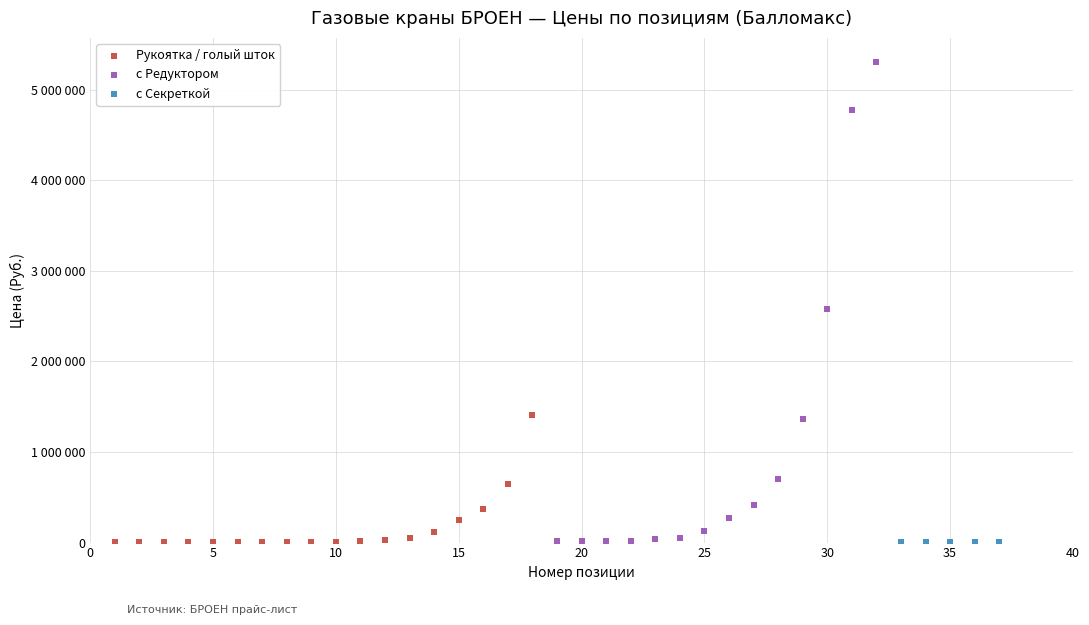

What are all the series names shown in the legend?

Рукоятка / голый шток, с Редуктором, с Секреткой